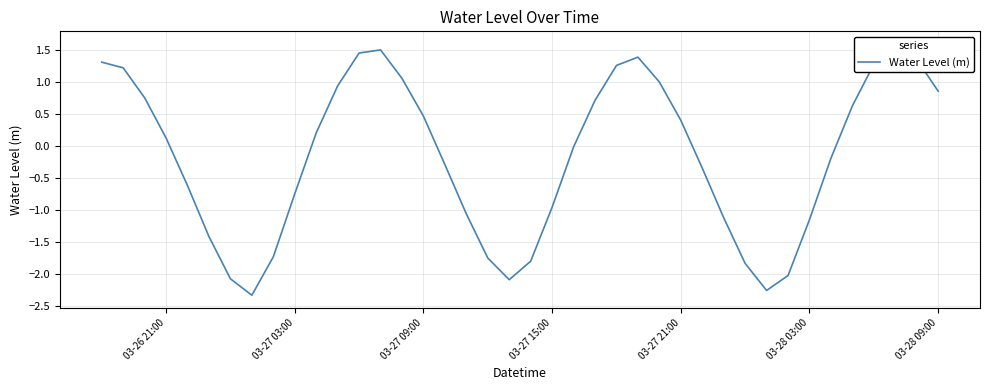

How many points are lower than both their immediate neighbors (excluding endpoints)?

3